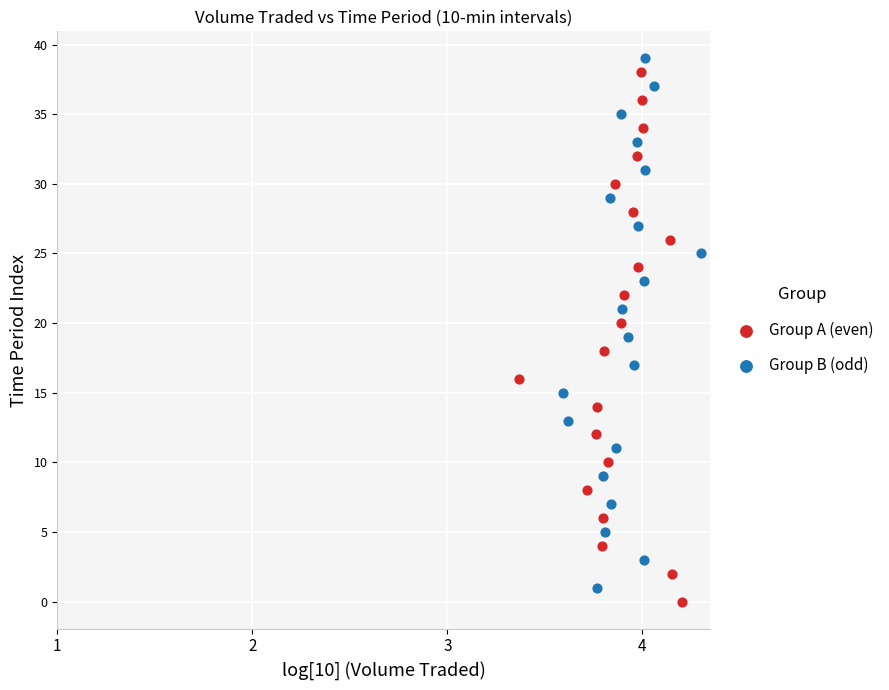

Which series reaches the minimum Y coordinate?

Group A (even)